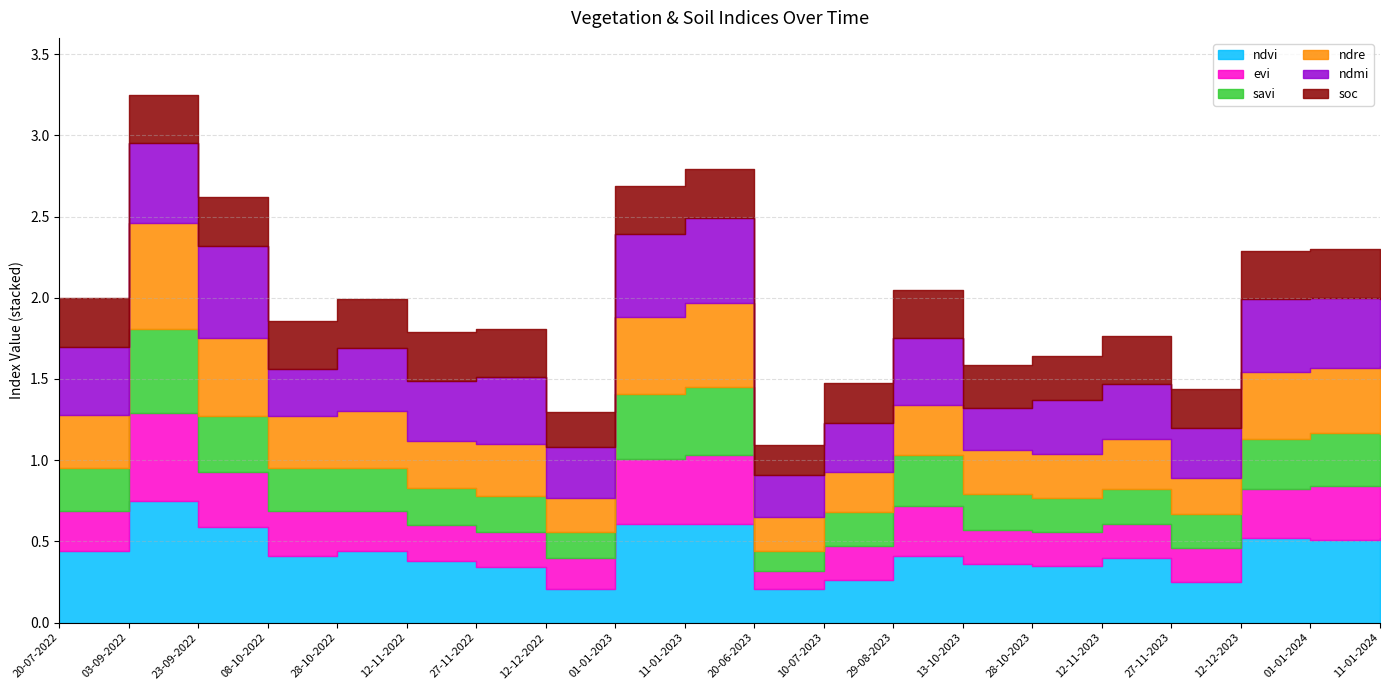

The ndvi series shows 0.8 at 03-09-2022. True or false?

True